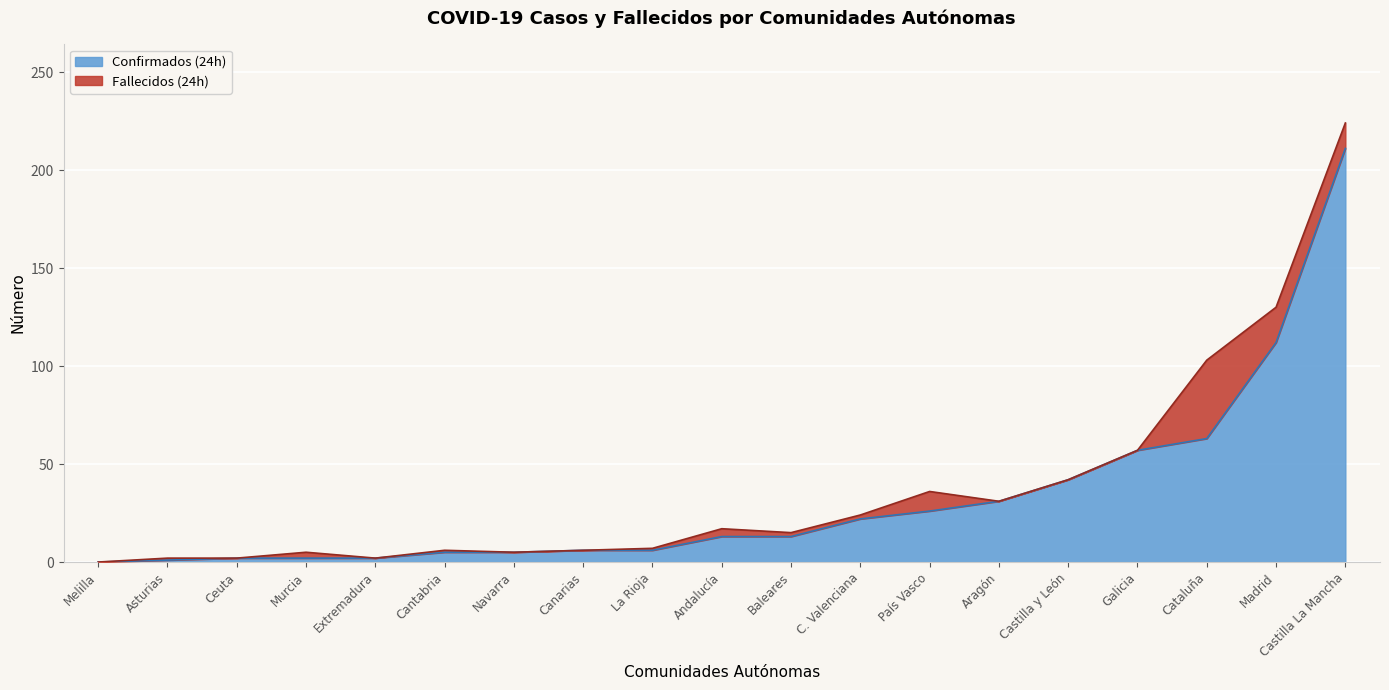

Rank the series at C. Valenciana from highest to lowest value.

Confirmados (24h), Fallecidos (24h)